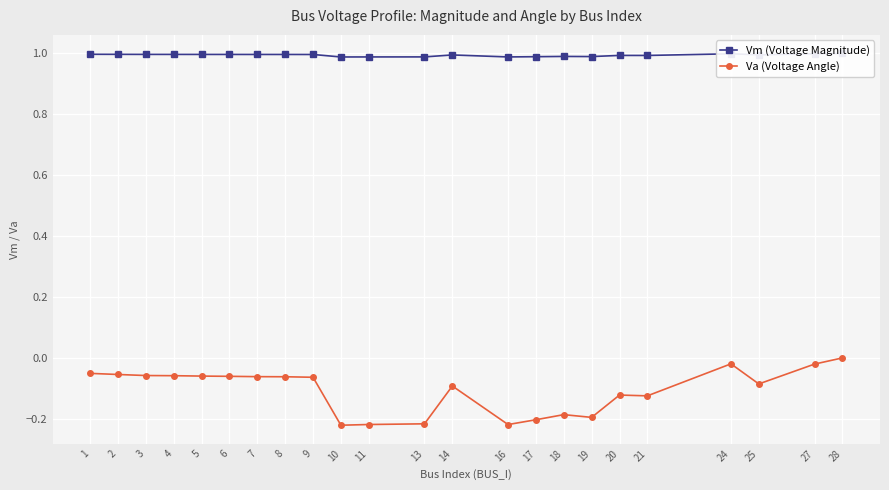

Which label corresponds to the smallest value in the chart?

10